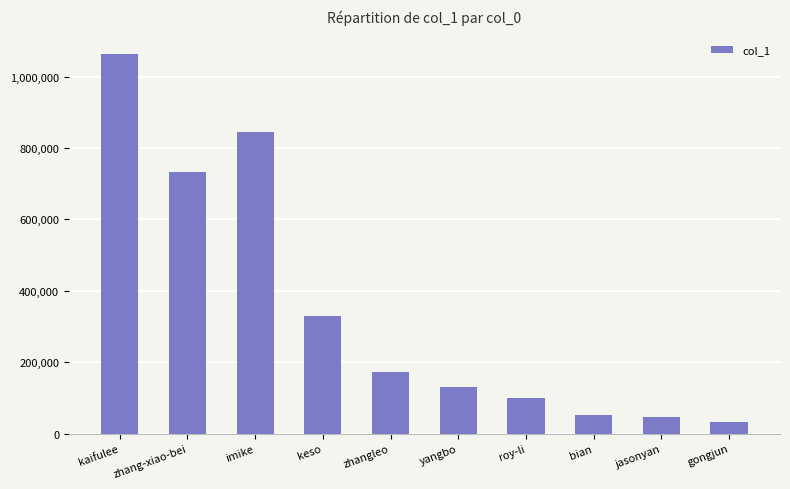

The value at kaifulee is 685425. True or false?

False